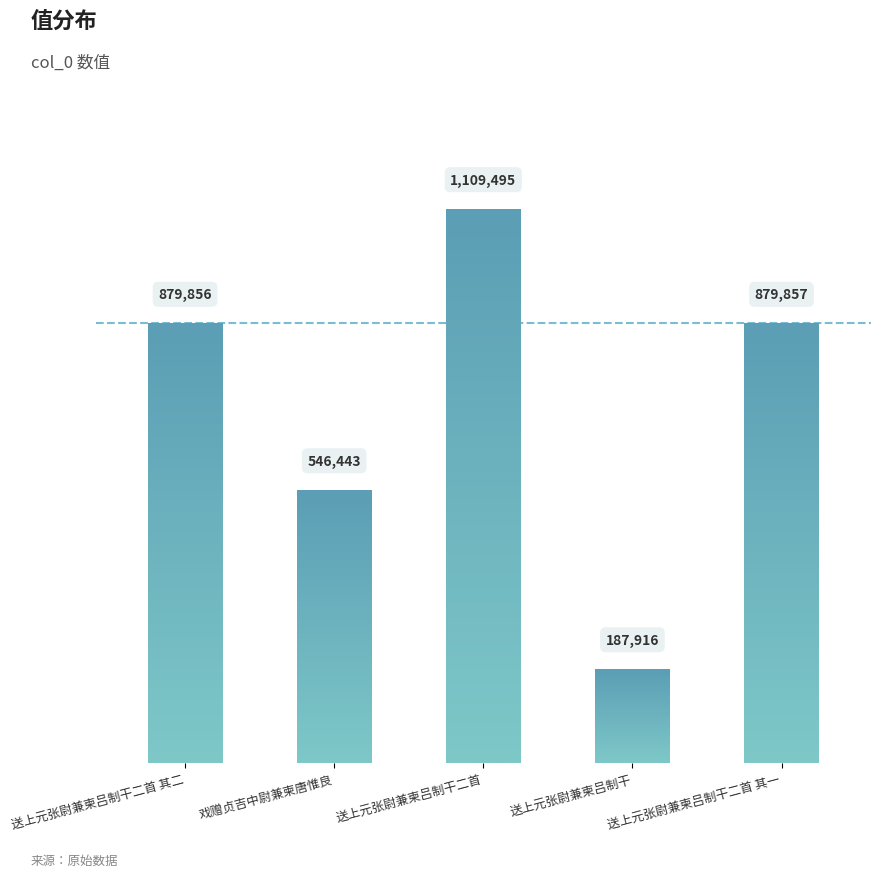

What is the value of the 1st bar from the left?

879856